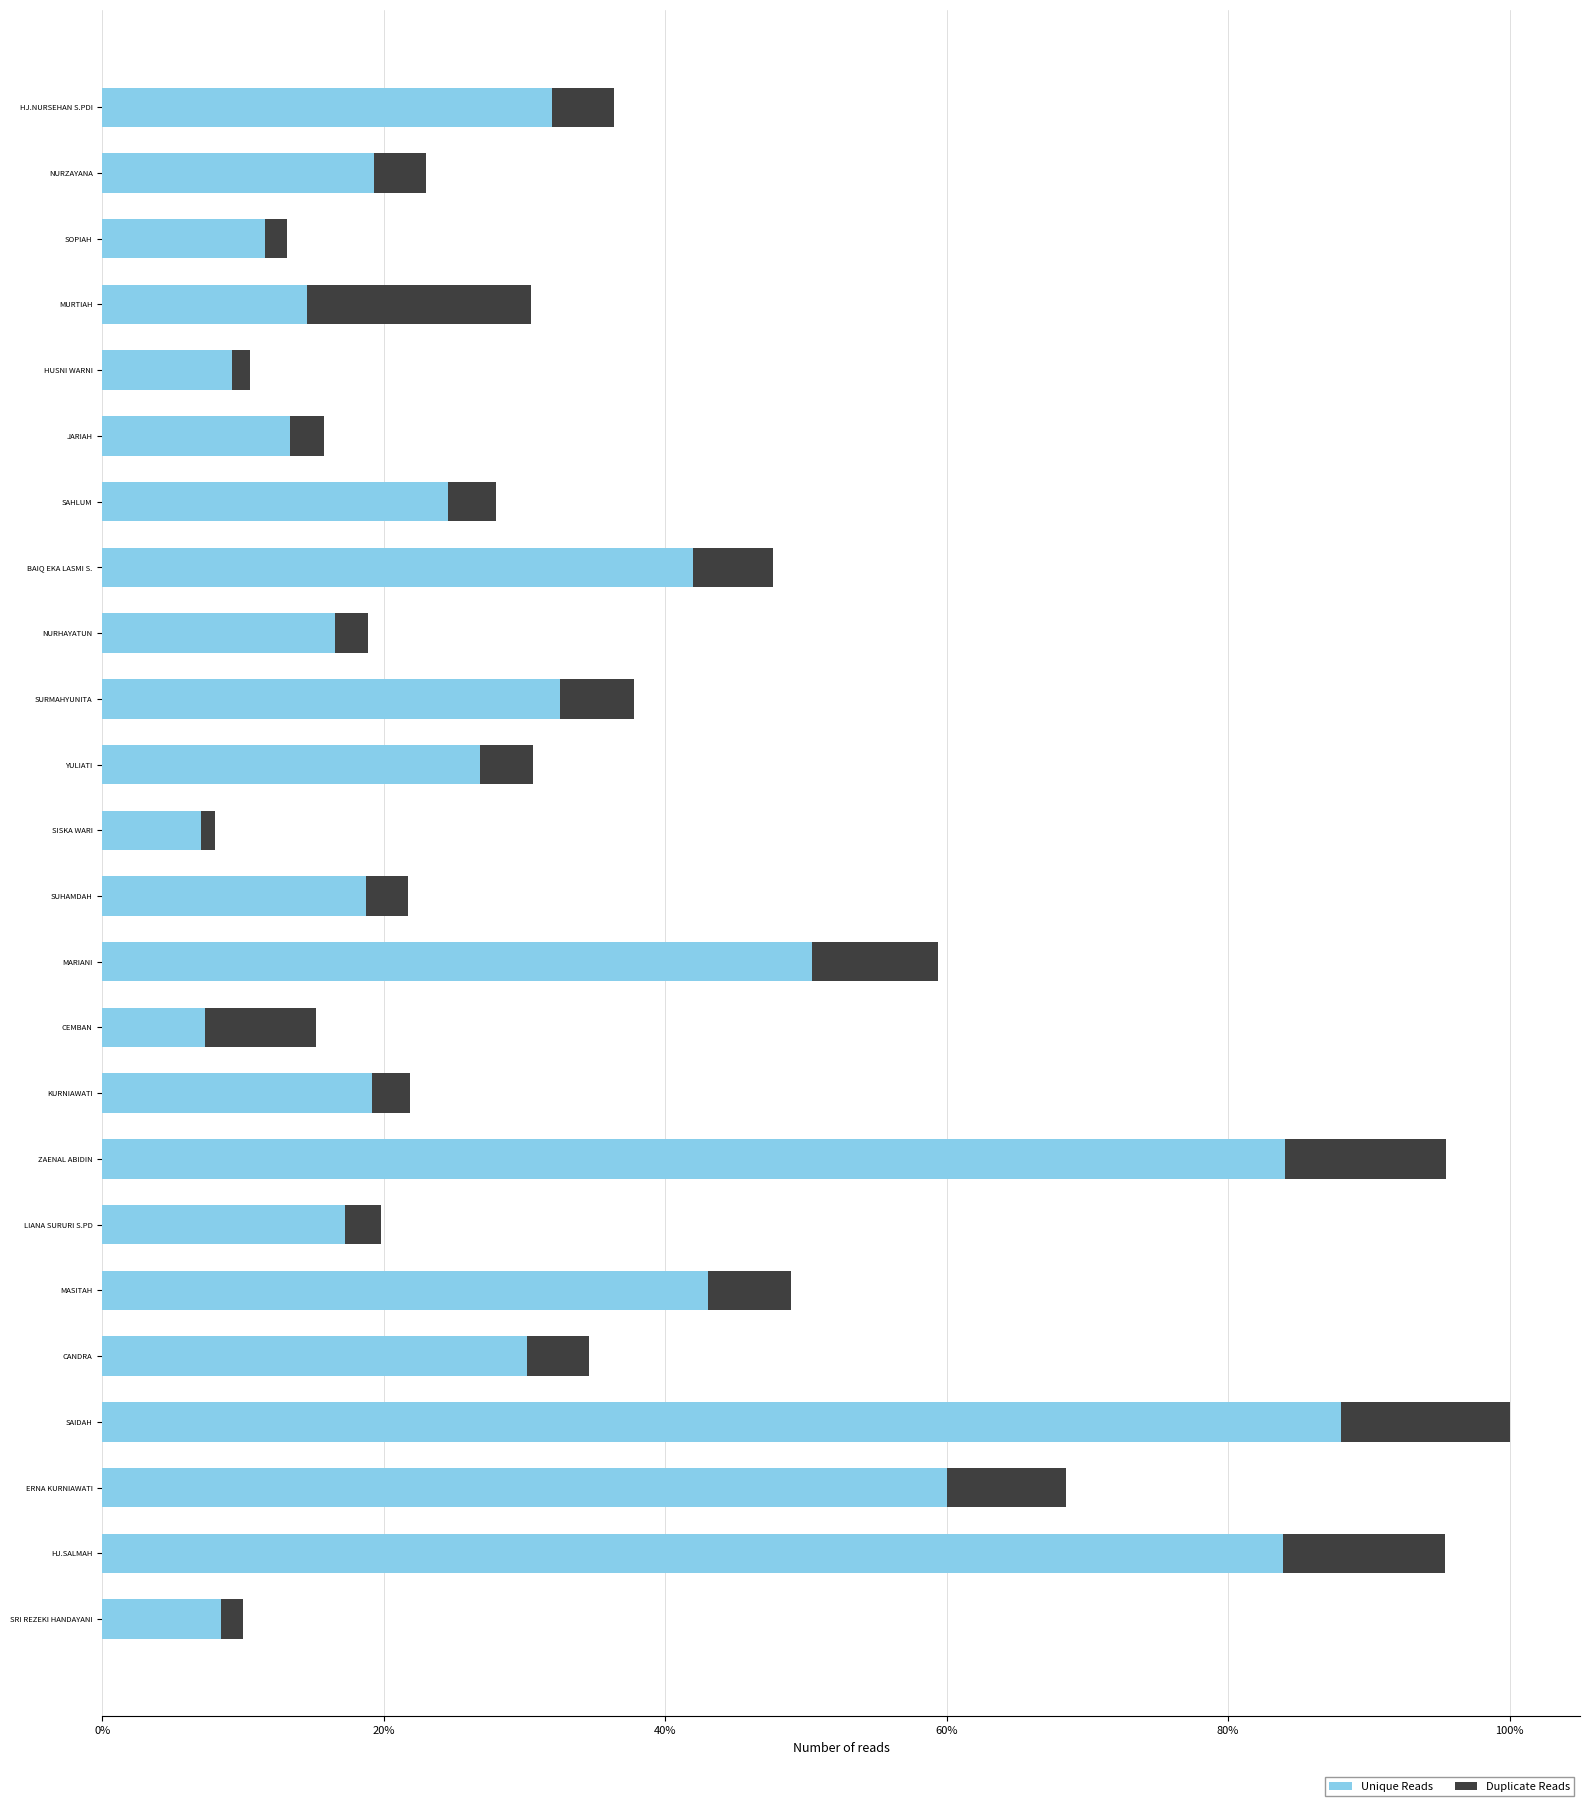

At which category is the sum across all series the highest?

SAIDAH